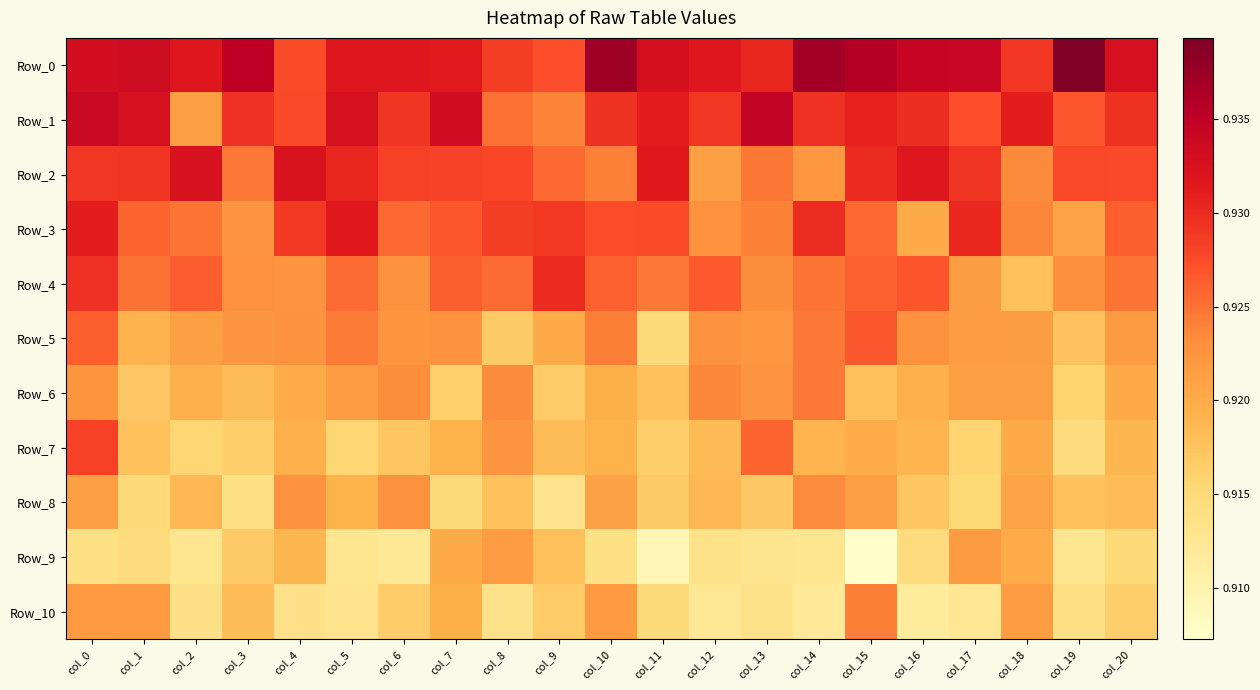

At how many categories does at least one series exceed 0?

21